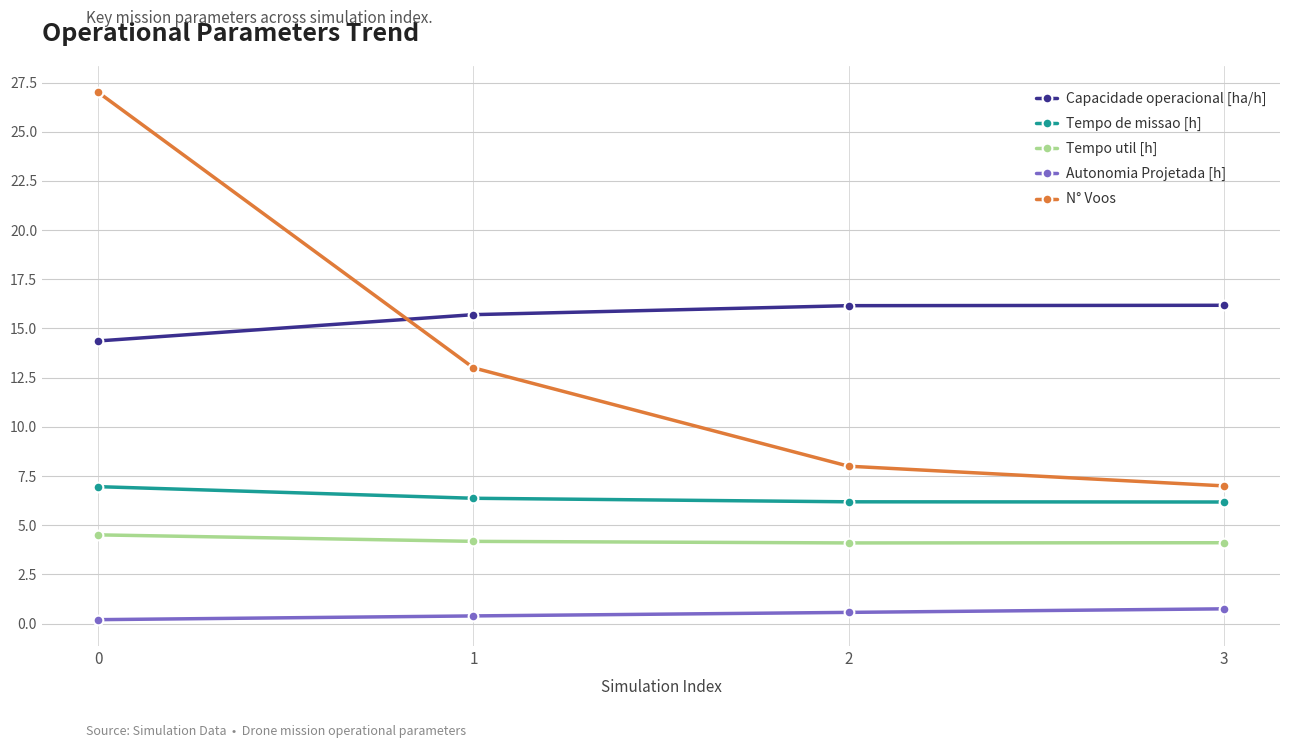

What is the maximum value for Tempo de missao [h]?

7.0